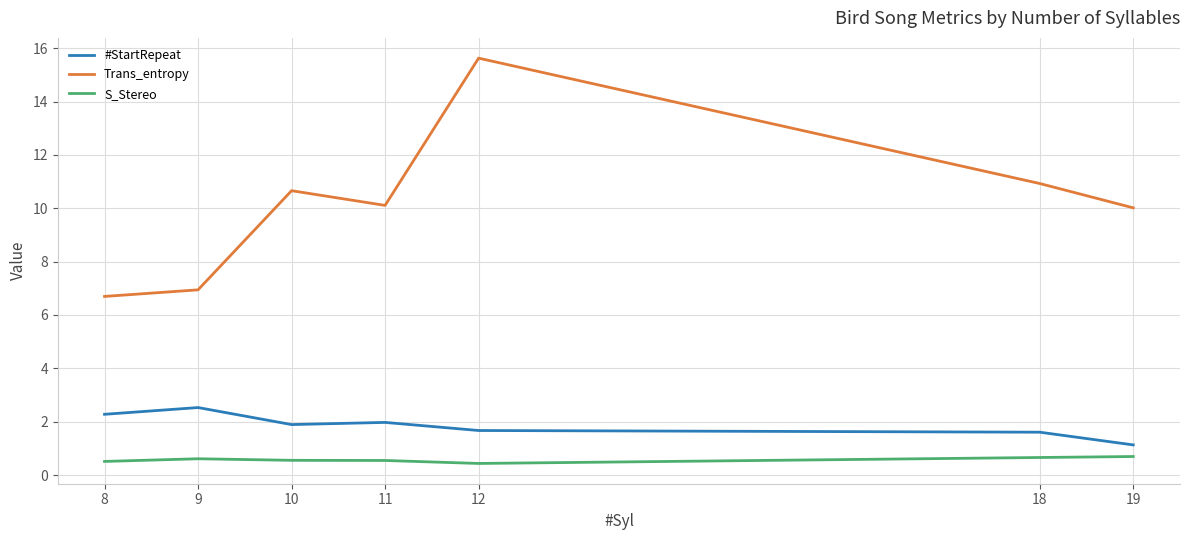

Which series changed the most between 8 and 19?

Trans_entropy